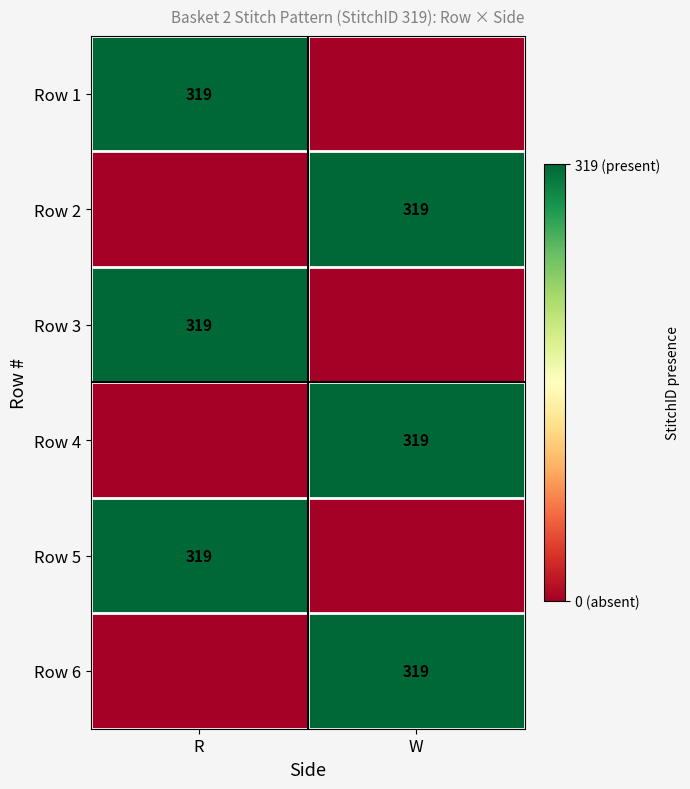

True or false: Row 2 has a value of 559 at W.

False